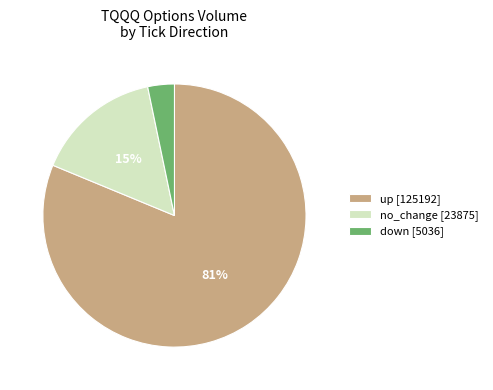

To the nearest percent, what percentage of the pie is down [5036]?

3%